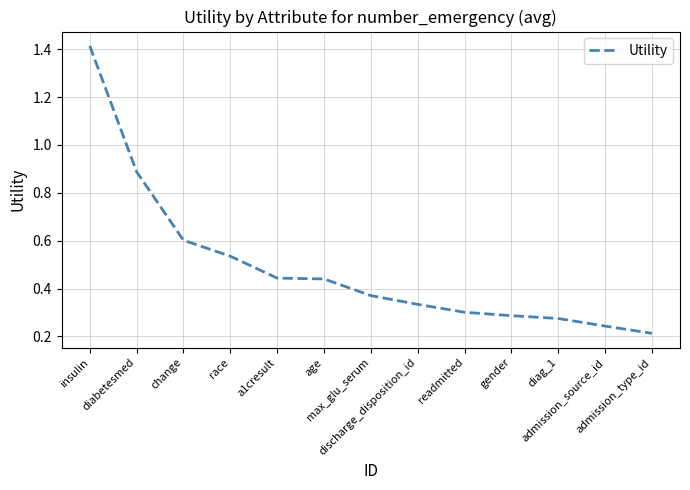

Does the chart have visible grid lines?

Yes